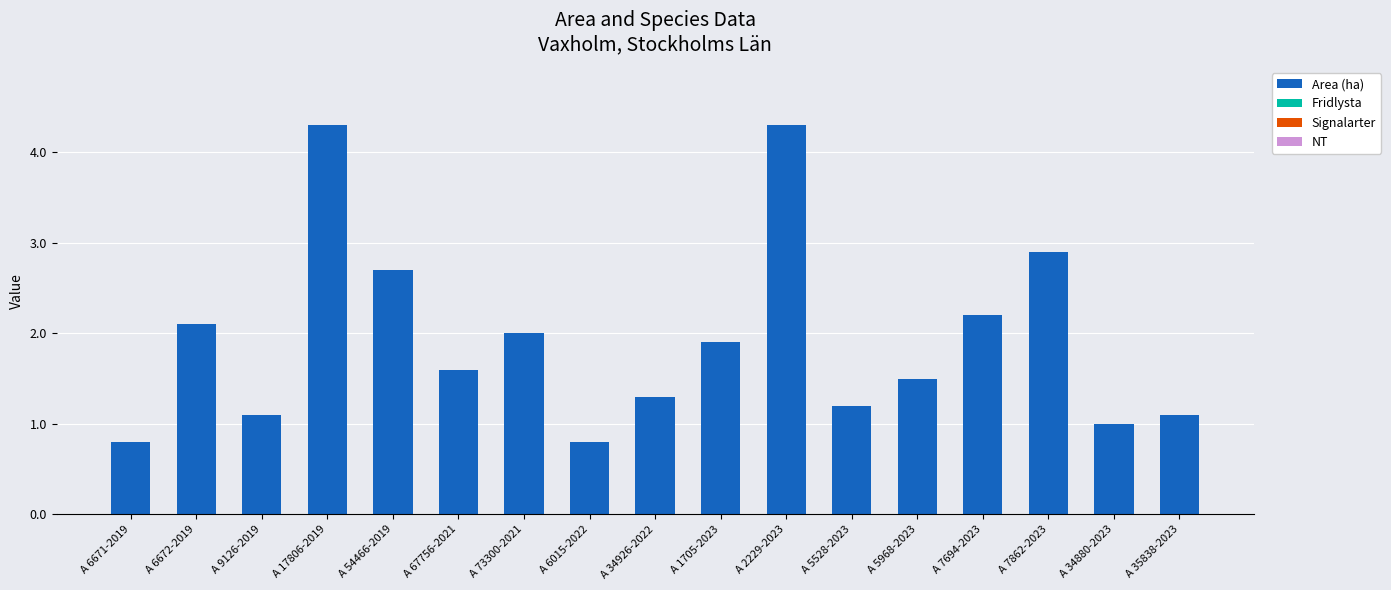

What is the change in value from A 6671-2019 to A 17806-2019?

+3.5